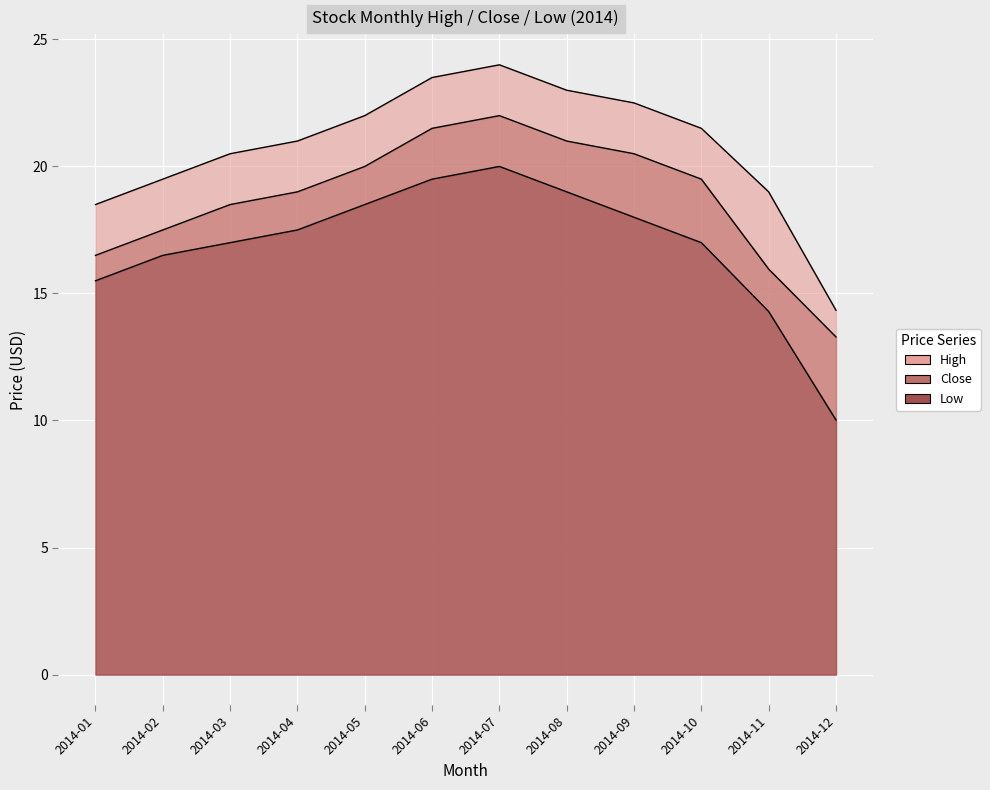

Rank the series by their average value, from lowest to highest.

Low, Close, High